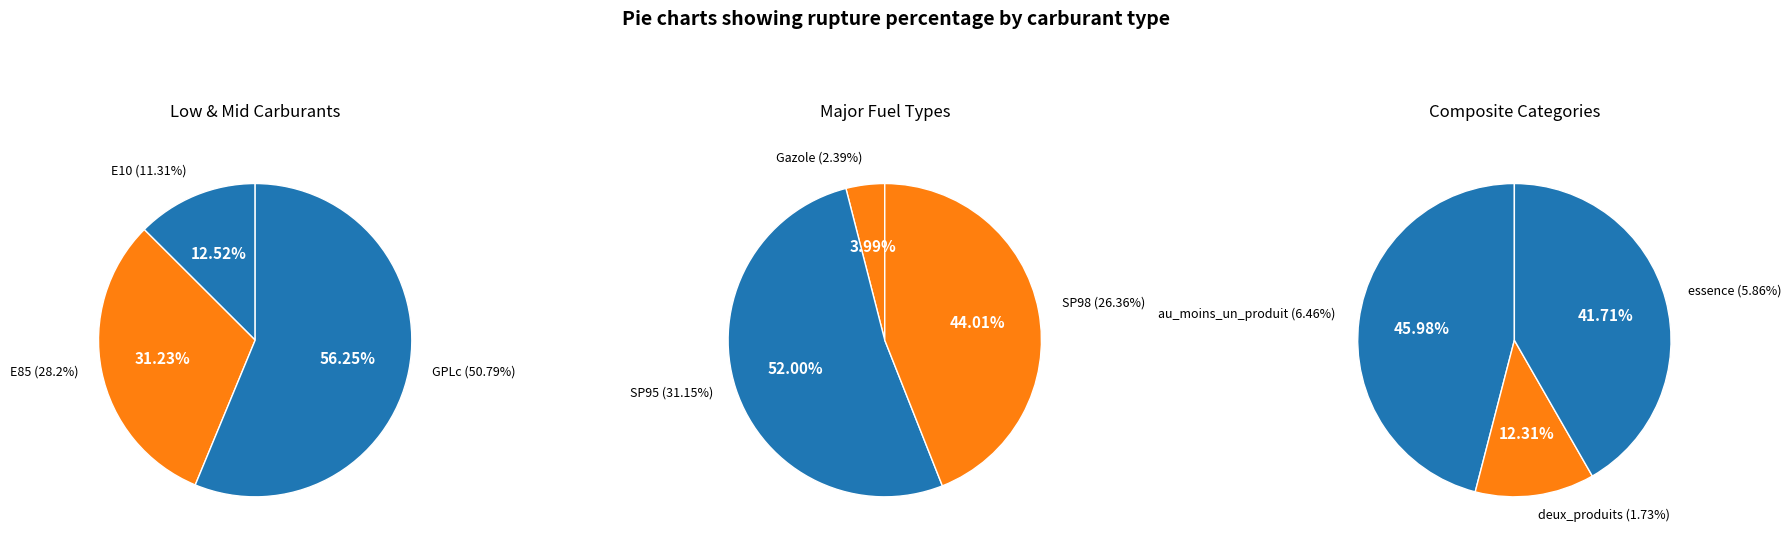

What is the largest slice in the pie chart?

GPLc